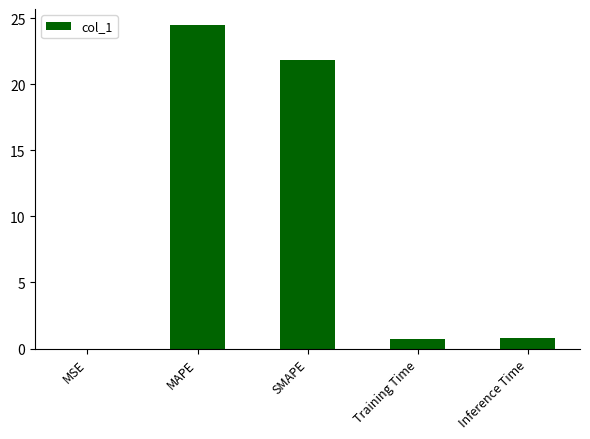

Where is the data nearest to the value 12?

SMAPE